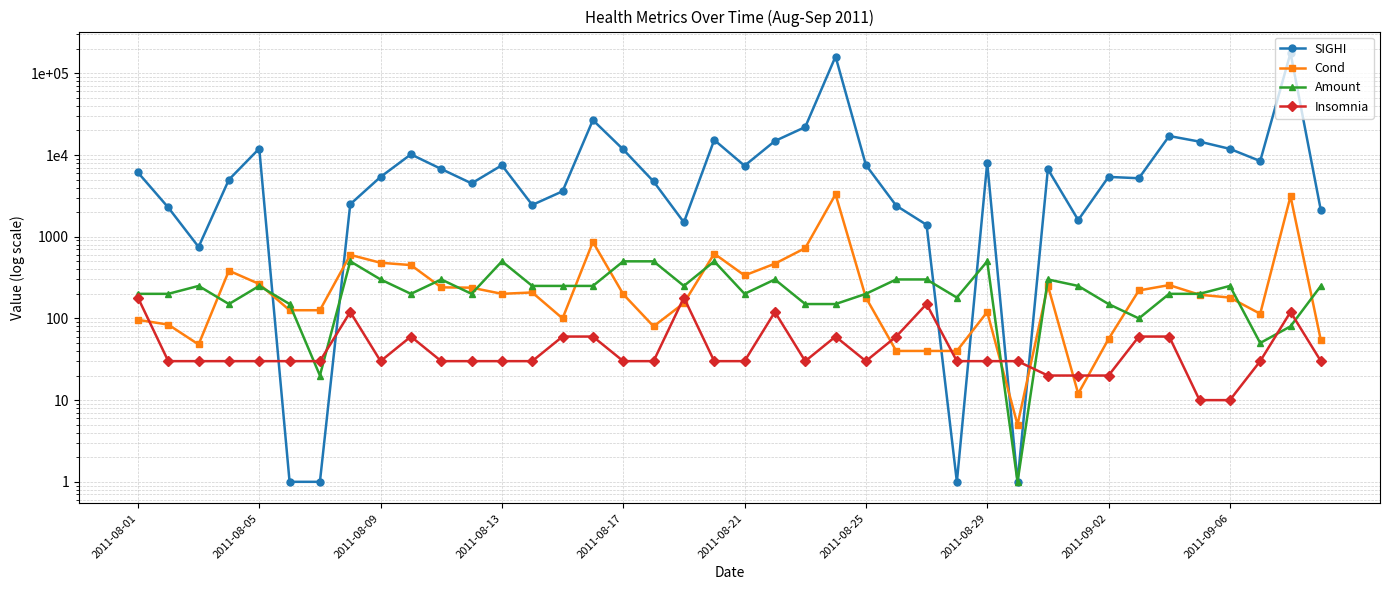

What is the label of the 40th point from the right?

2011-08-01